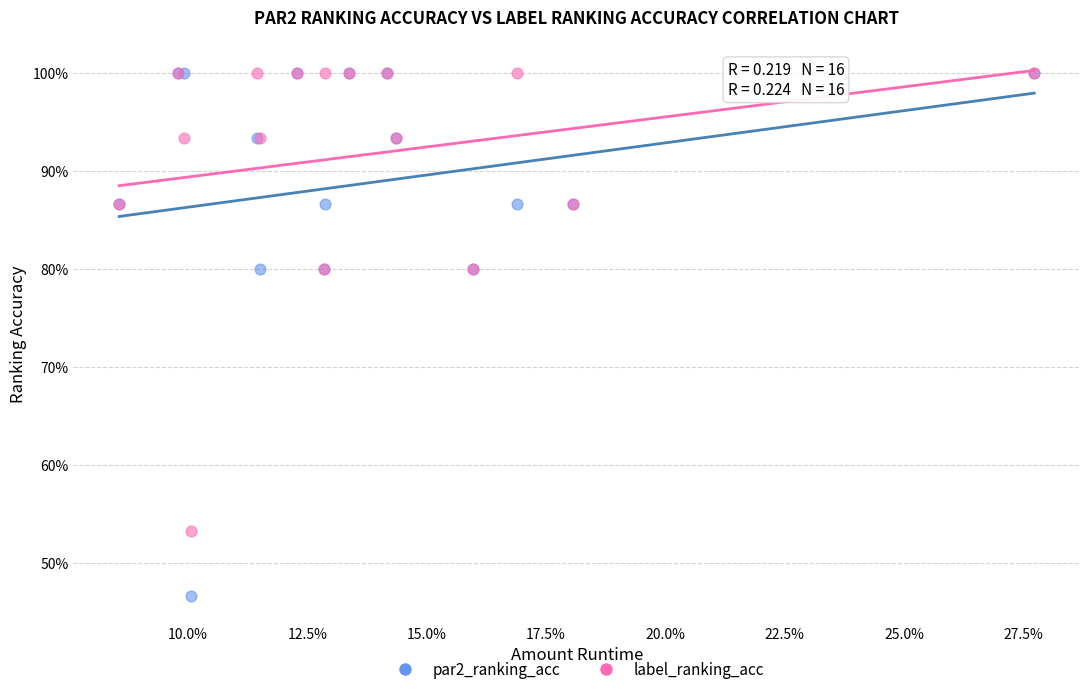

What are all the series names shown in the legend?

par2_ranking_acc, label_ranking_acc